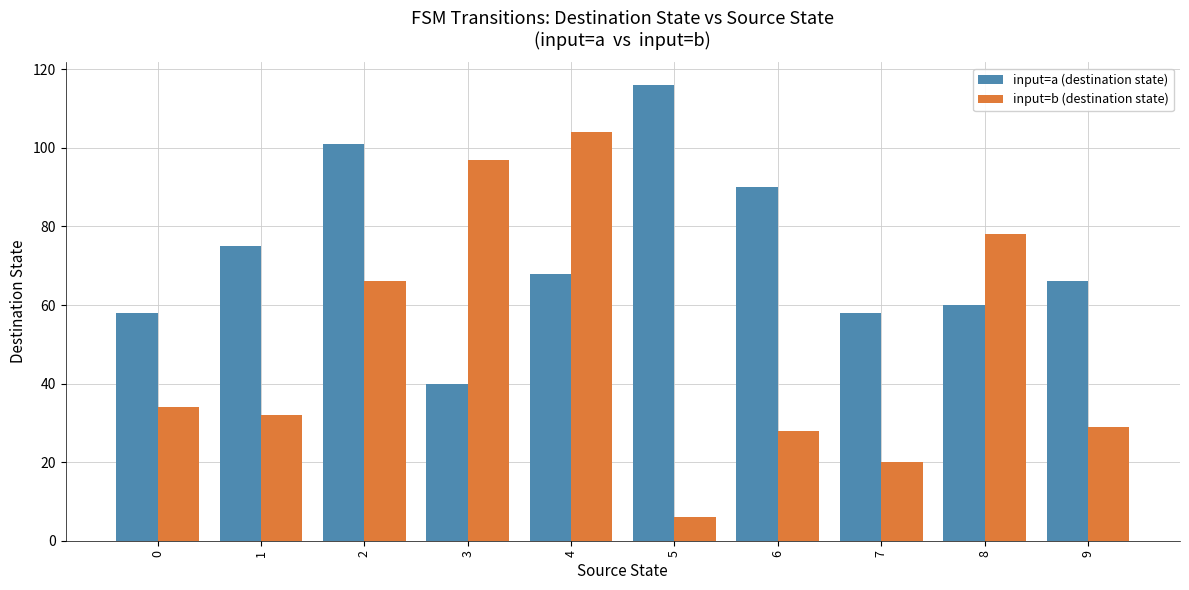

How many groups of bars are there?

10